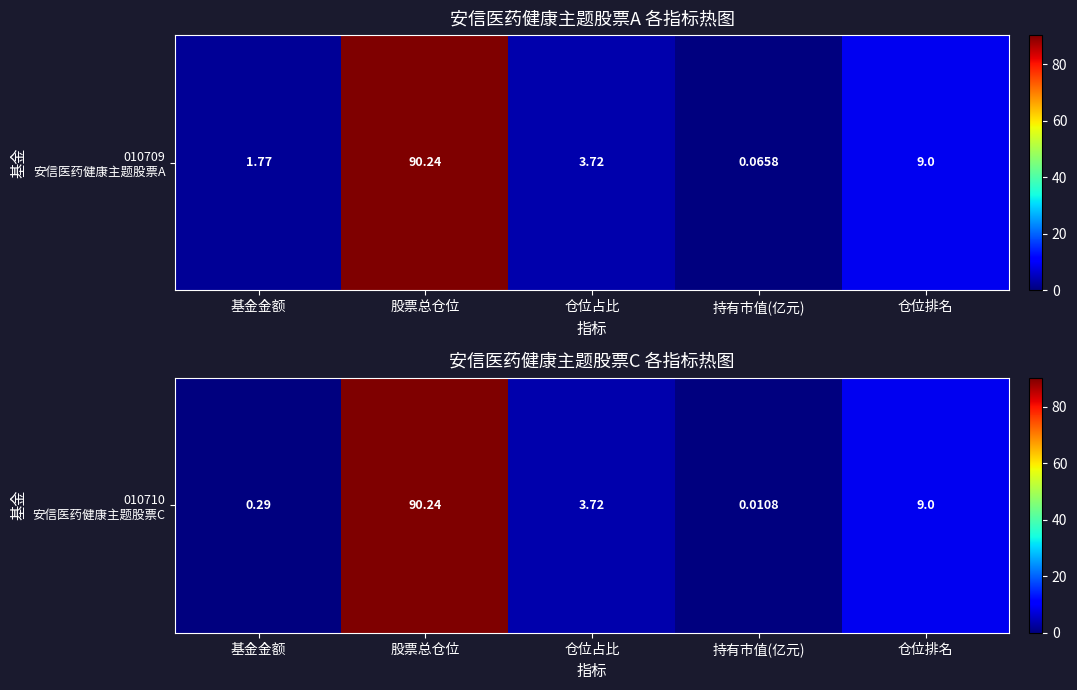

Which has a higher value, 股票总仓位 or 基金金额?

股票总仓位